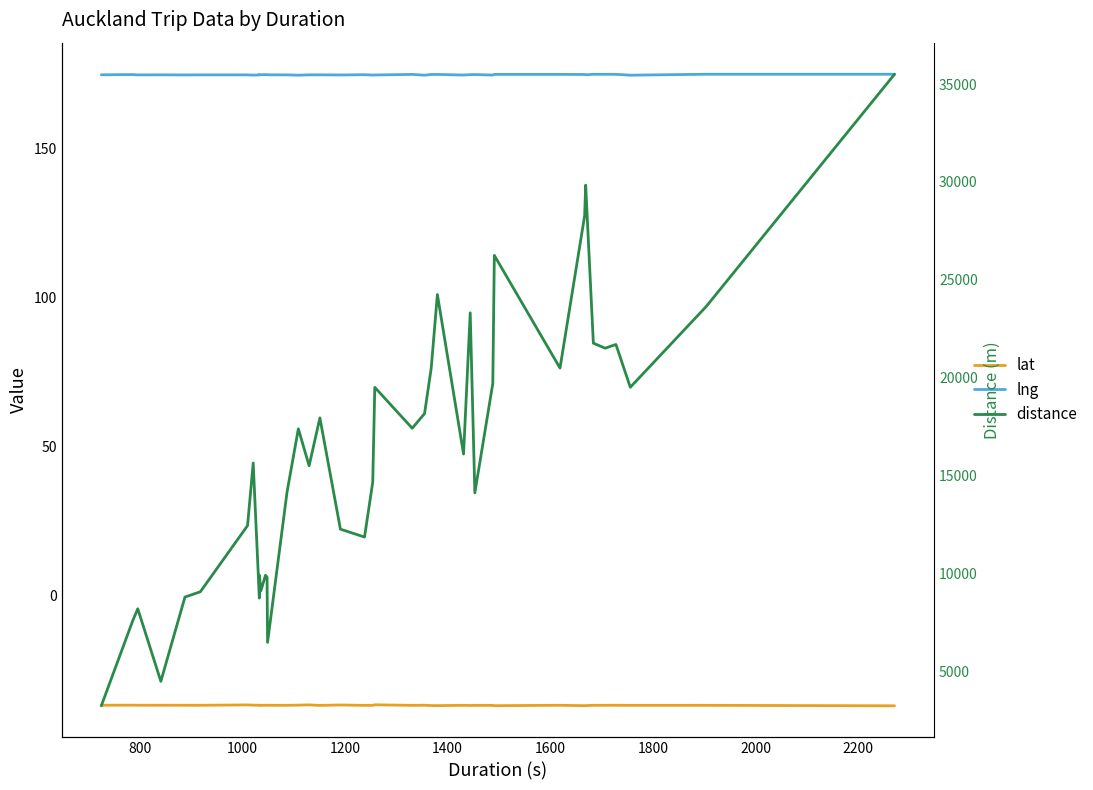

Is the value of lat at 21 greater than the value of distance at 39?

No